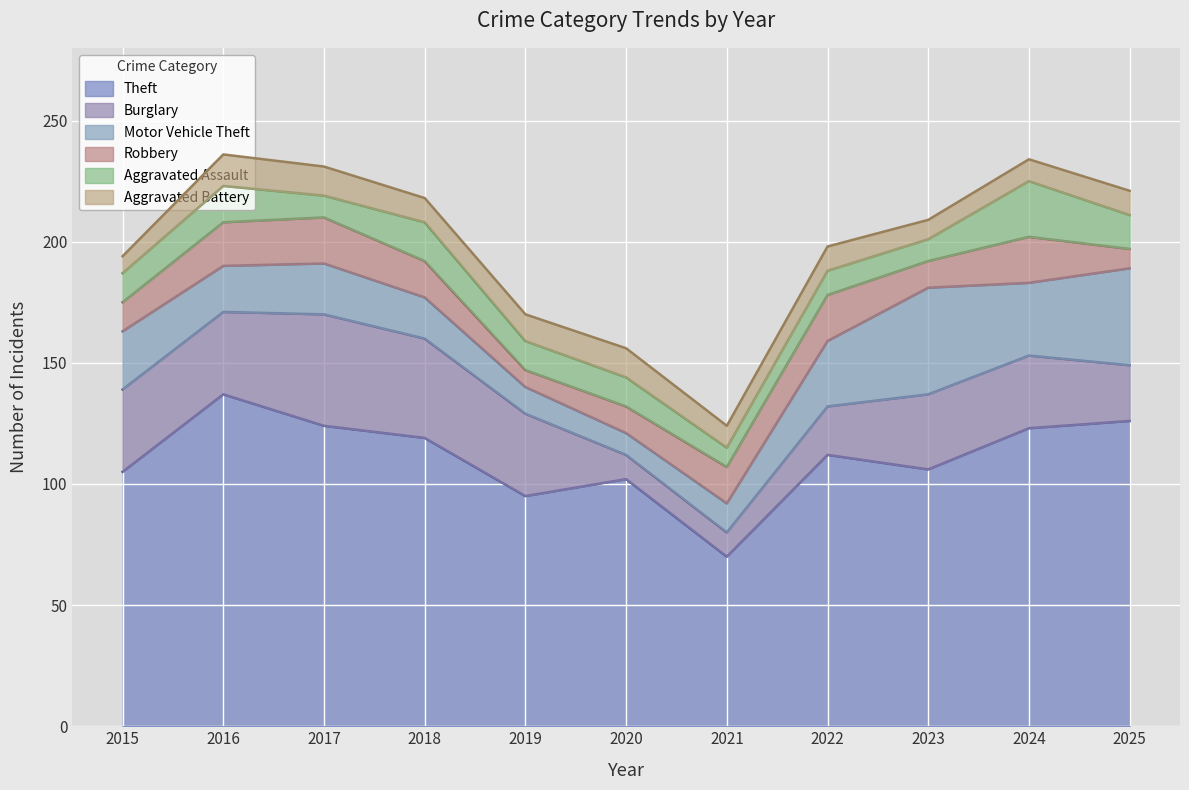

What is the value of the Theft point at the 2nd from the left?

137